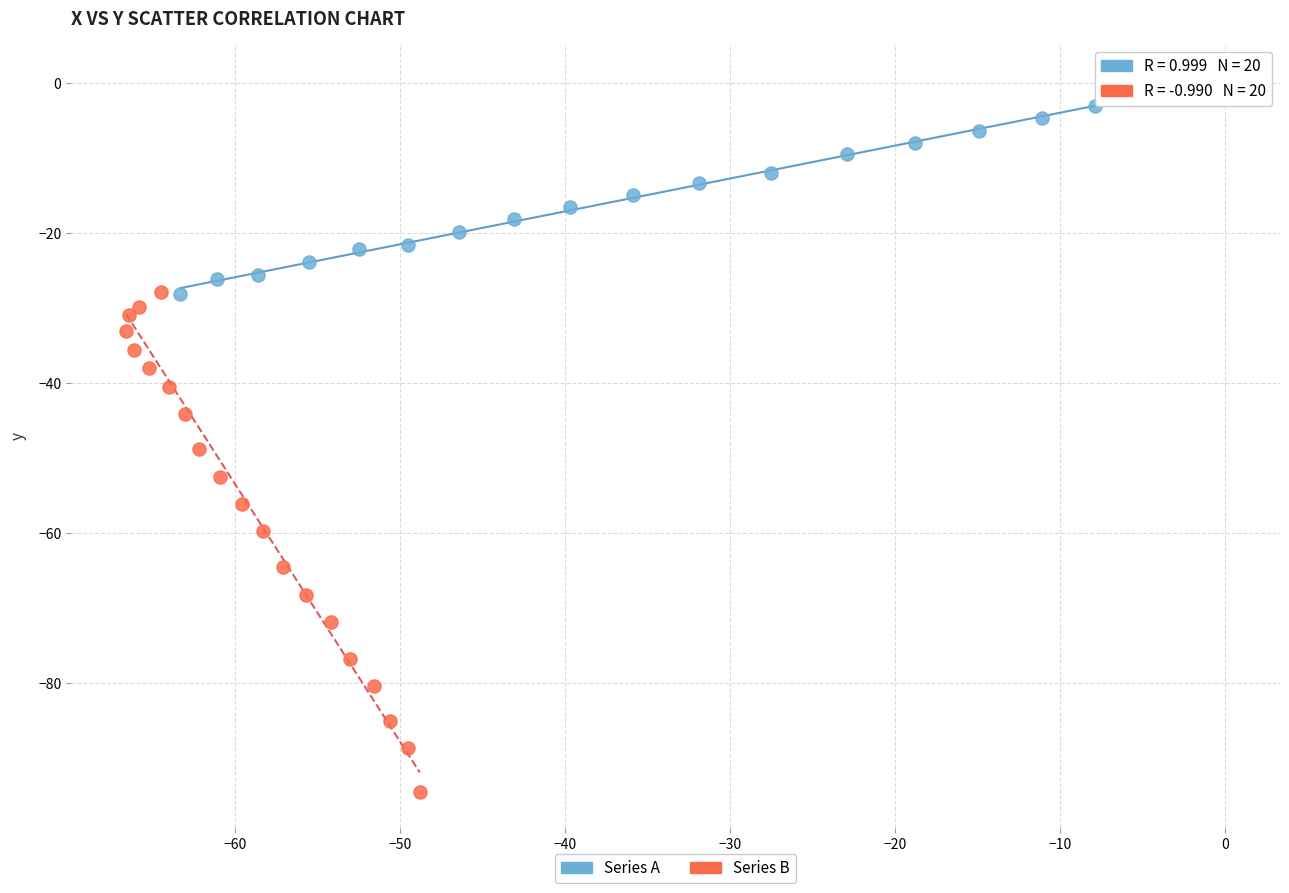

Which series contains the lowest Y value?

Series B